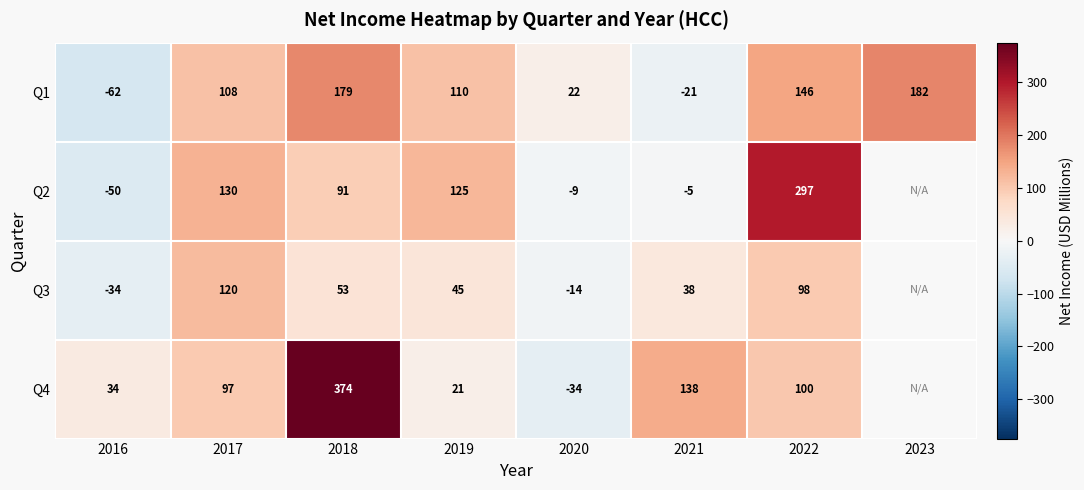

At which category is the sum across all series the highest?

2018